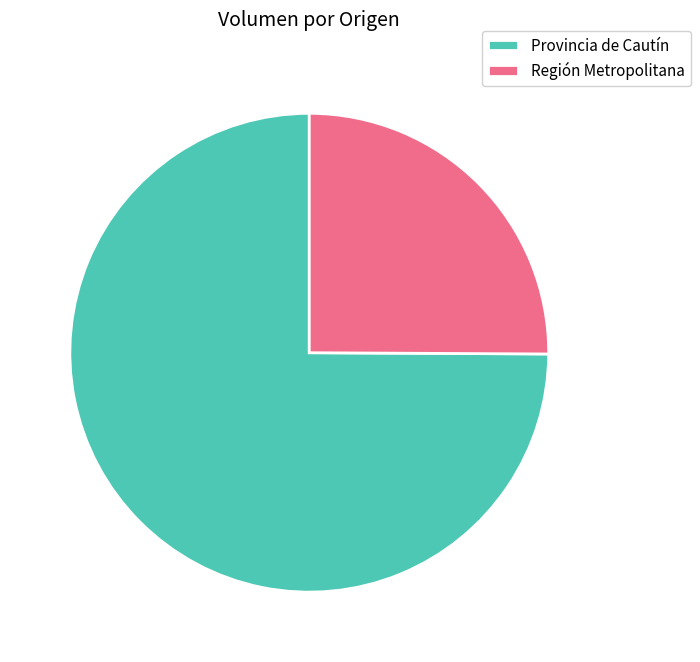

Which slice is the largest?

Provincia de Cautín